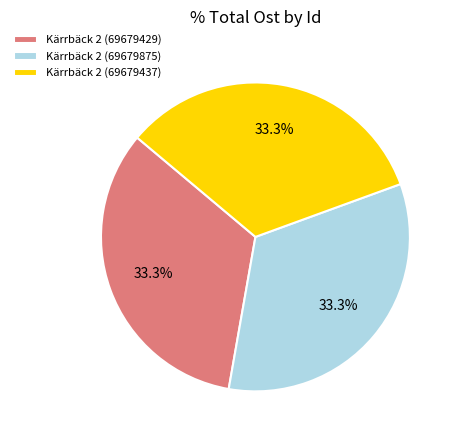

Is there any slice that represents more than half of the pie?

No